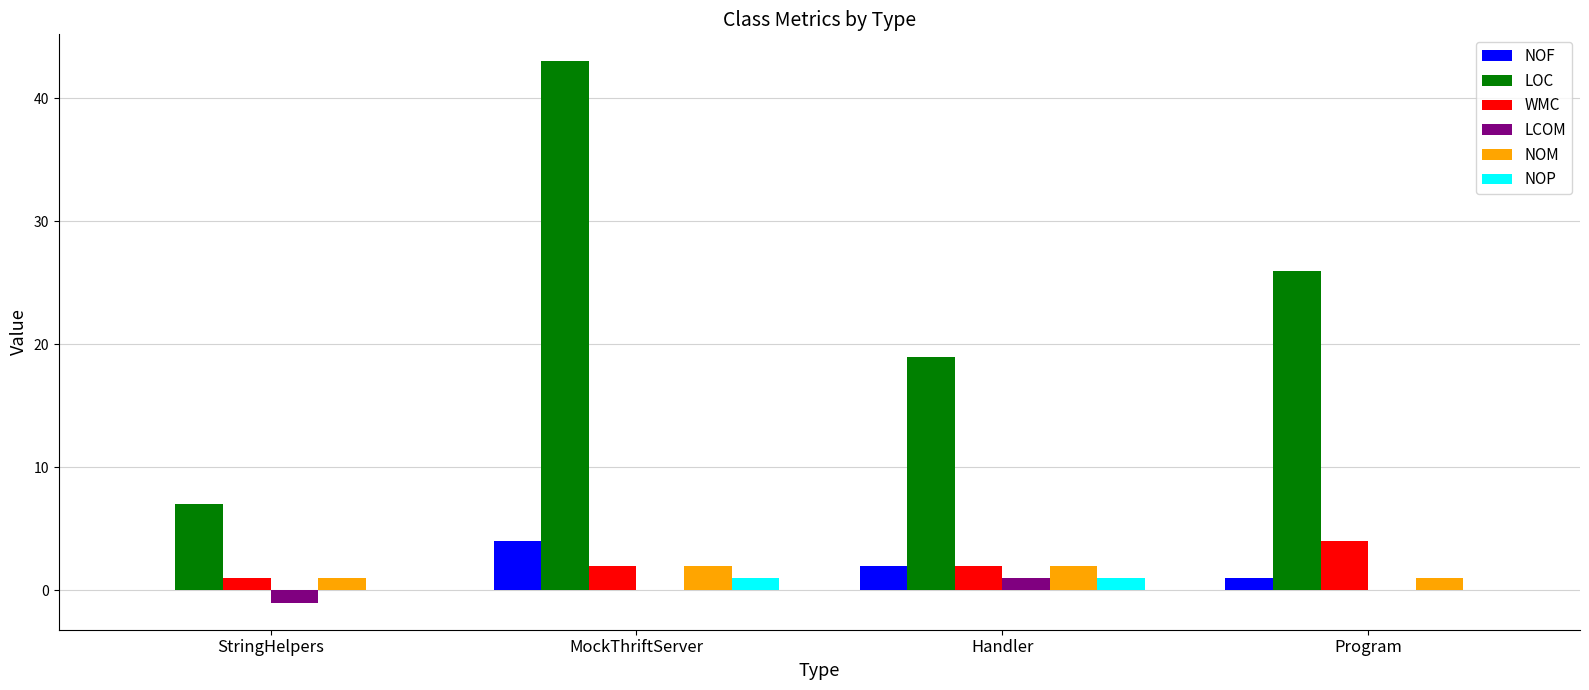

At which category is the sum across all series the highest?

MockThriftServer